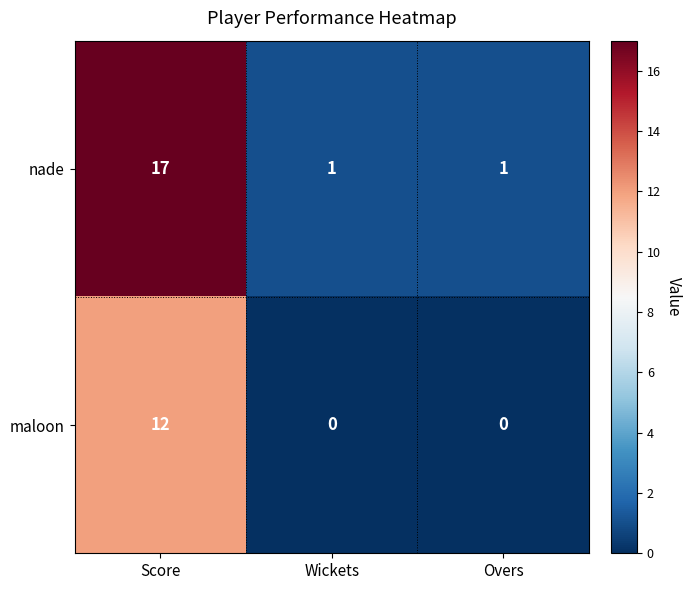

Reading left to right, list all the values displayed in this chart.

nade: 17	1	1
maloon: 12	0	0